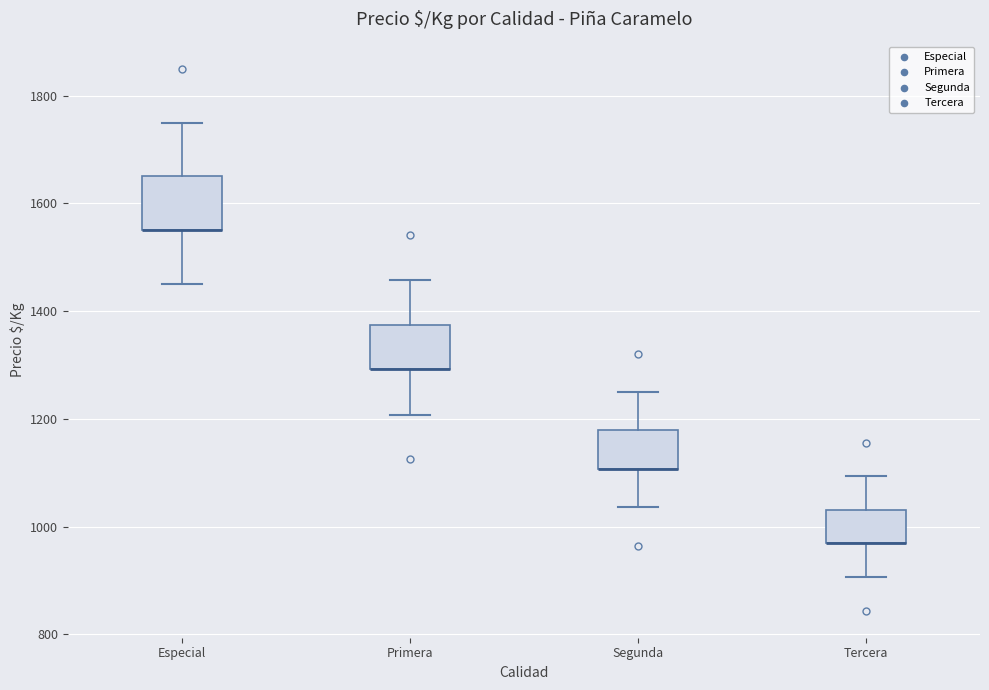

Where does the lower whisker of the box for Tercera end on the y-axis? The values are not printed on the chart, so give them approximately, as read against the axis.

900